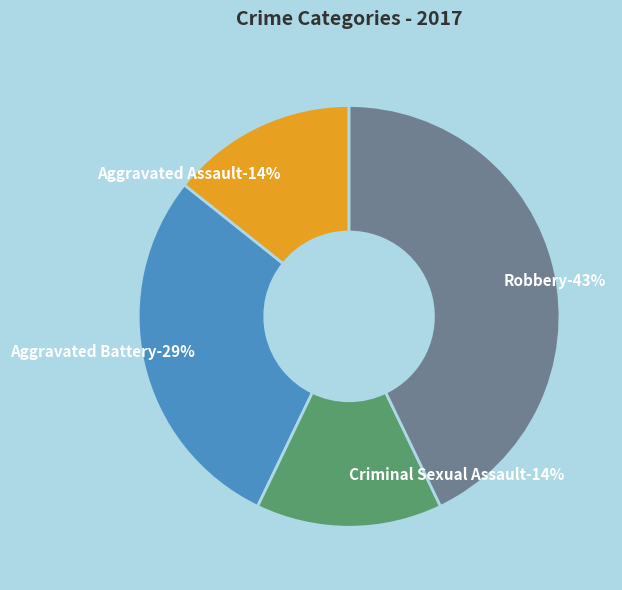

To the nearest percent, what is the average slice percentage?

25%